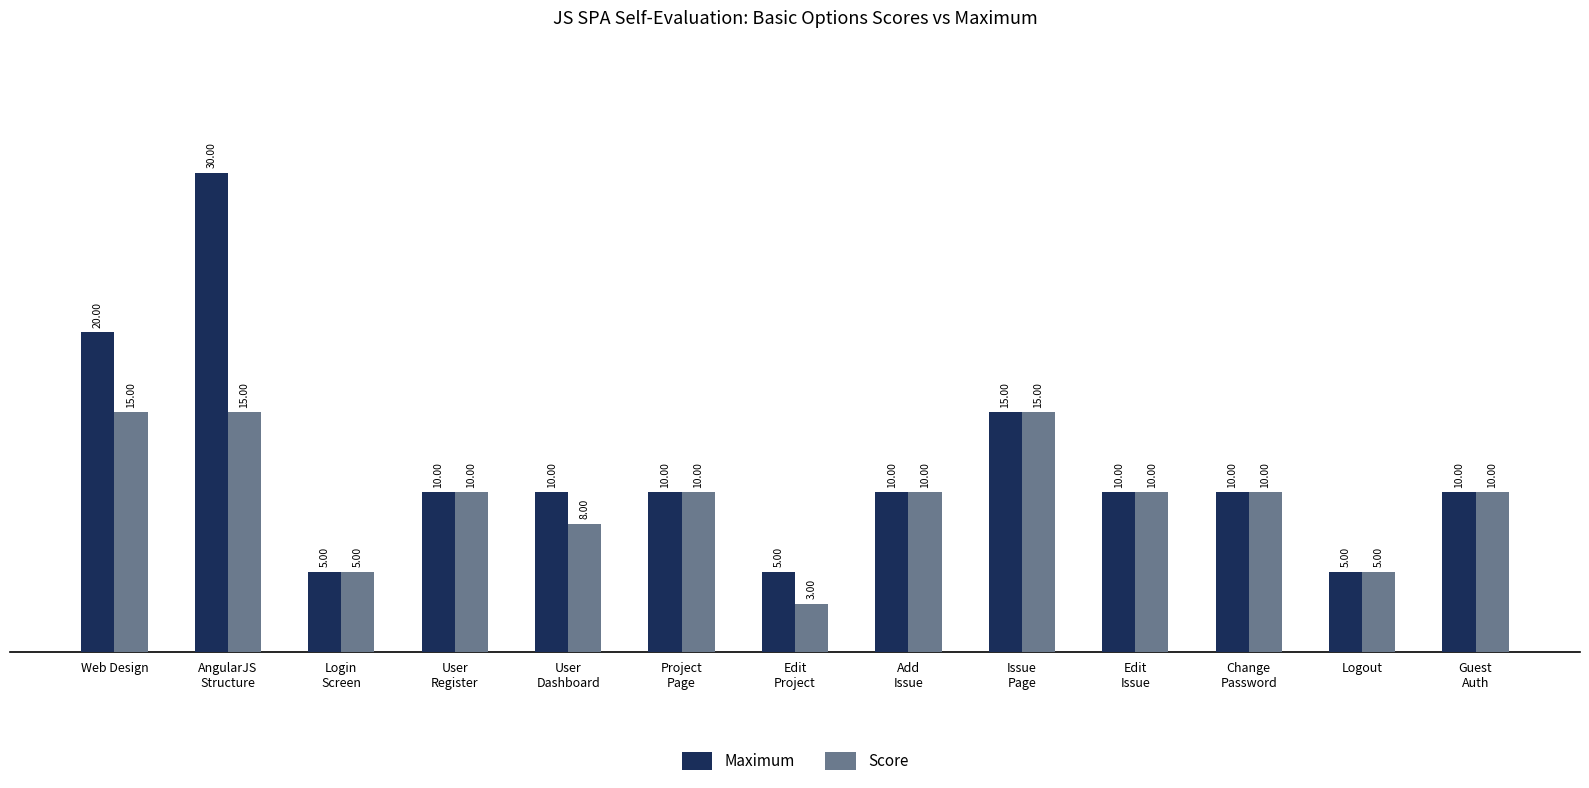

Which series has the largest range (max minus min)?

Maximum